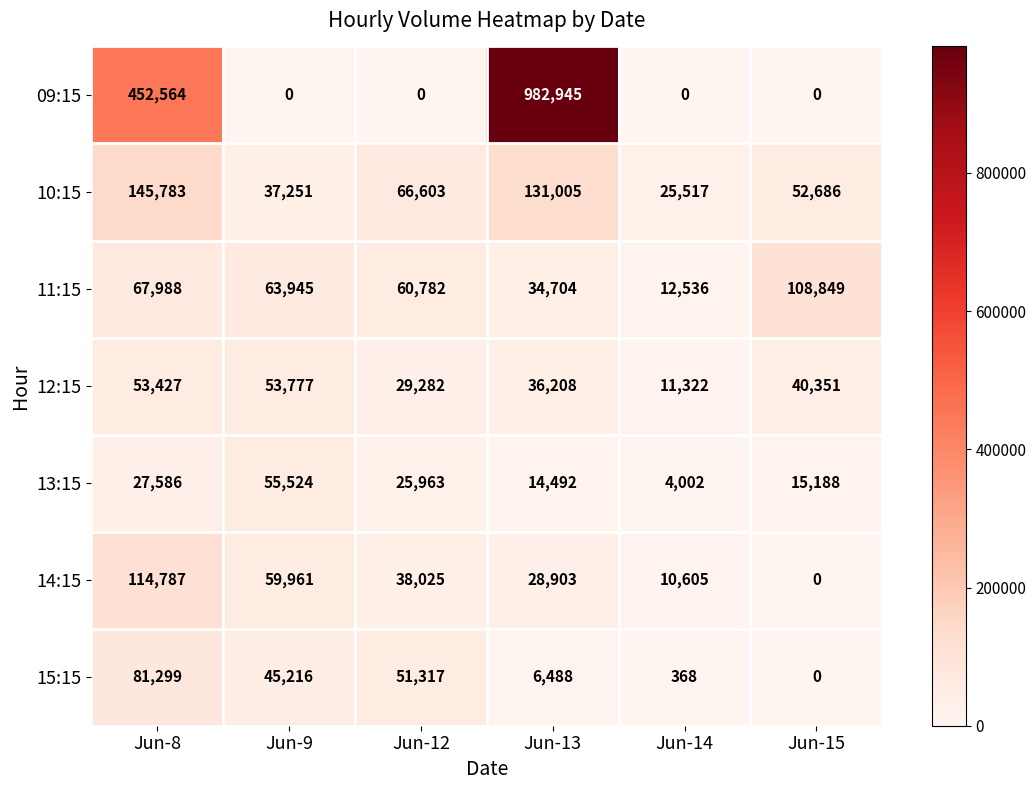

What is the total value across all series at Jun-14?

64350